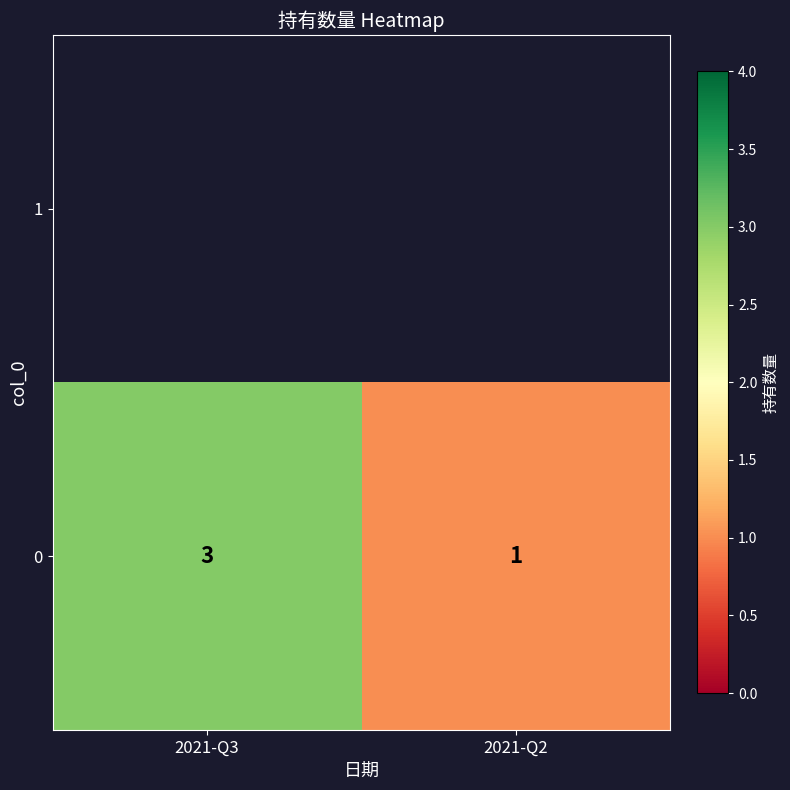

Rank the categories by value from lowest to highest.

2021-Q2, 2021-Q3